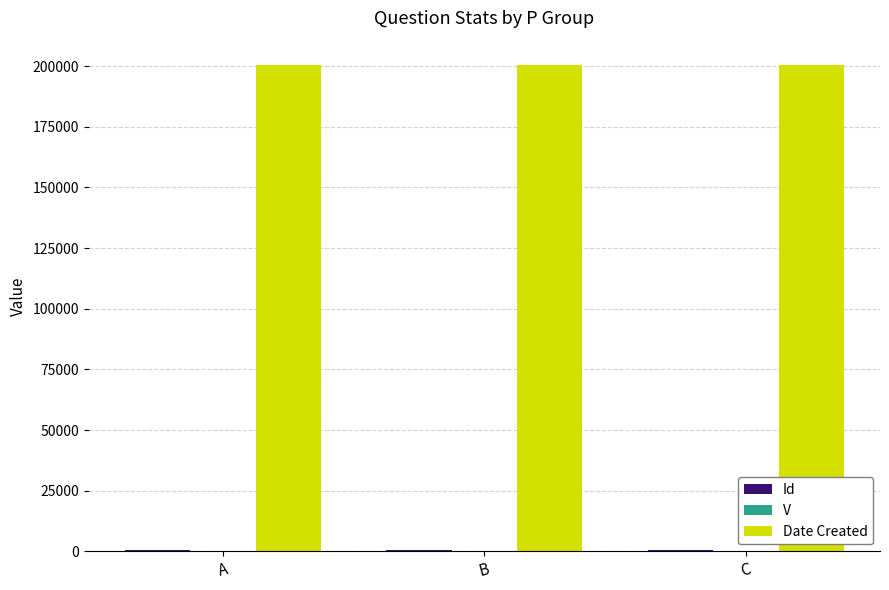

How many categories are shown in the chart?

3